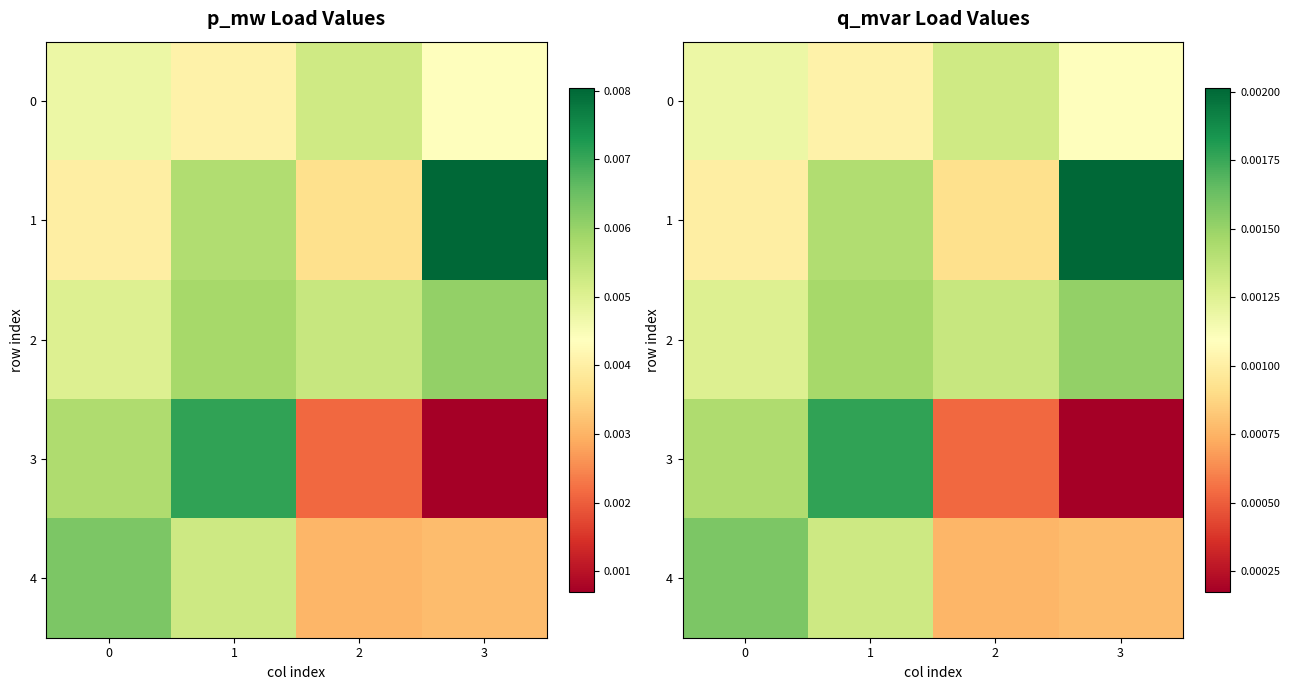

At 3, list the series in order from smallest to largest.

3, 4, 0, 2, 1